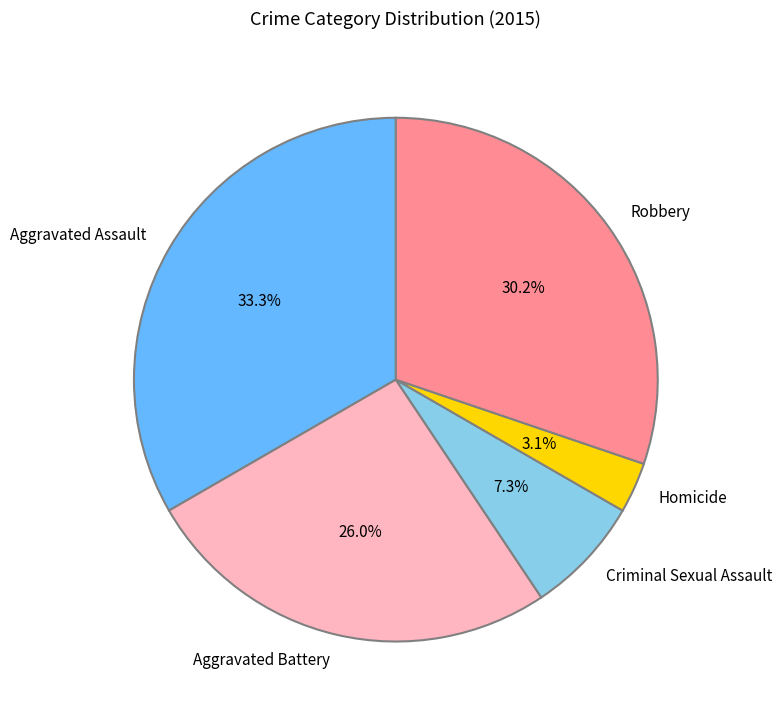

Is there any slice that represents more than half of the pie?

No